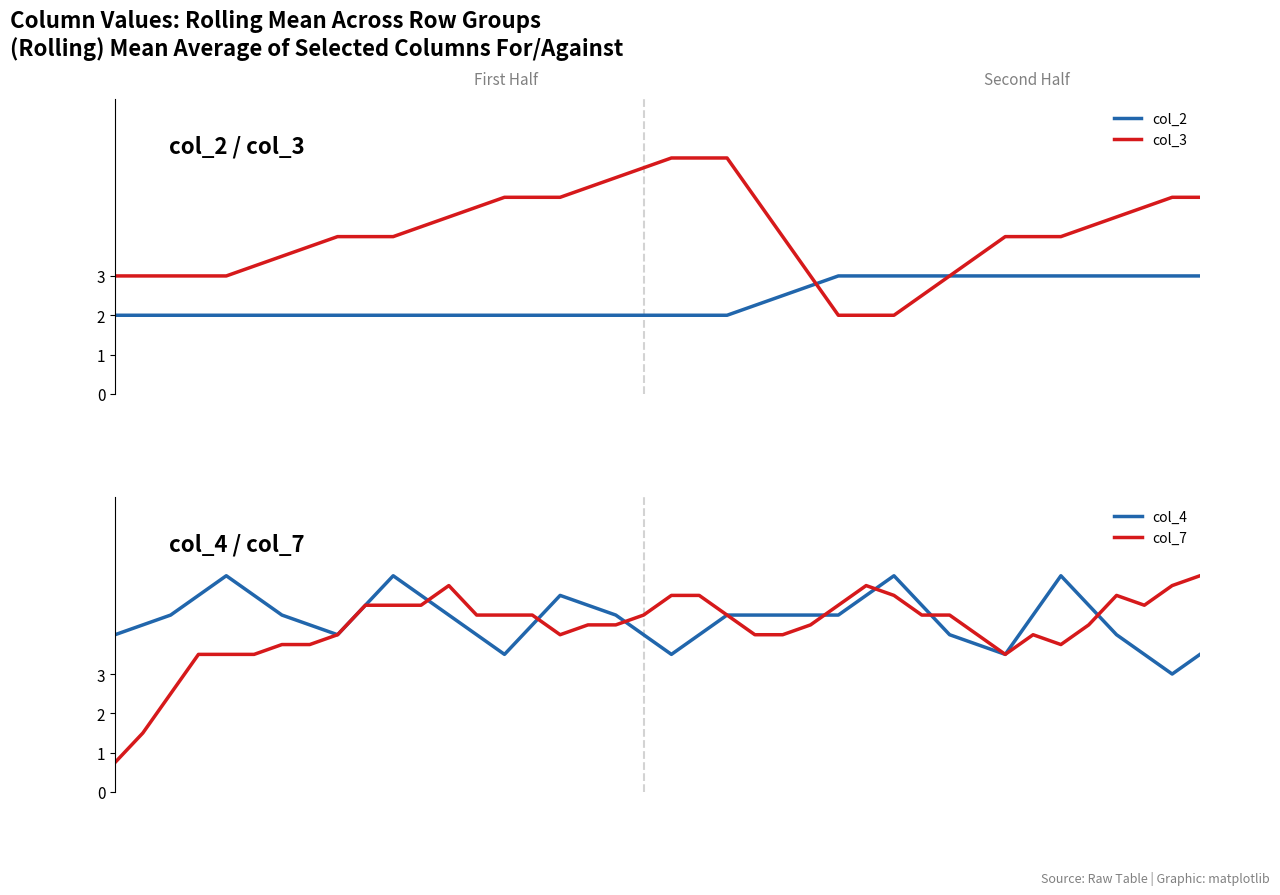

Which series has the largest total across all categories?

col_4